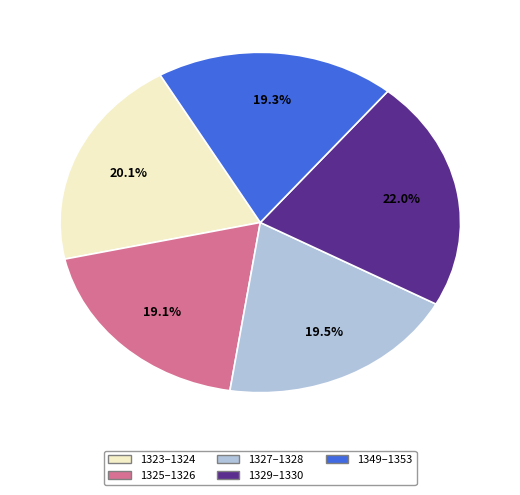

Is there any slice that represents more than half of the pie?

No